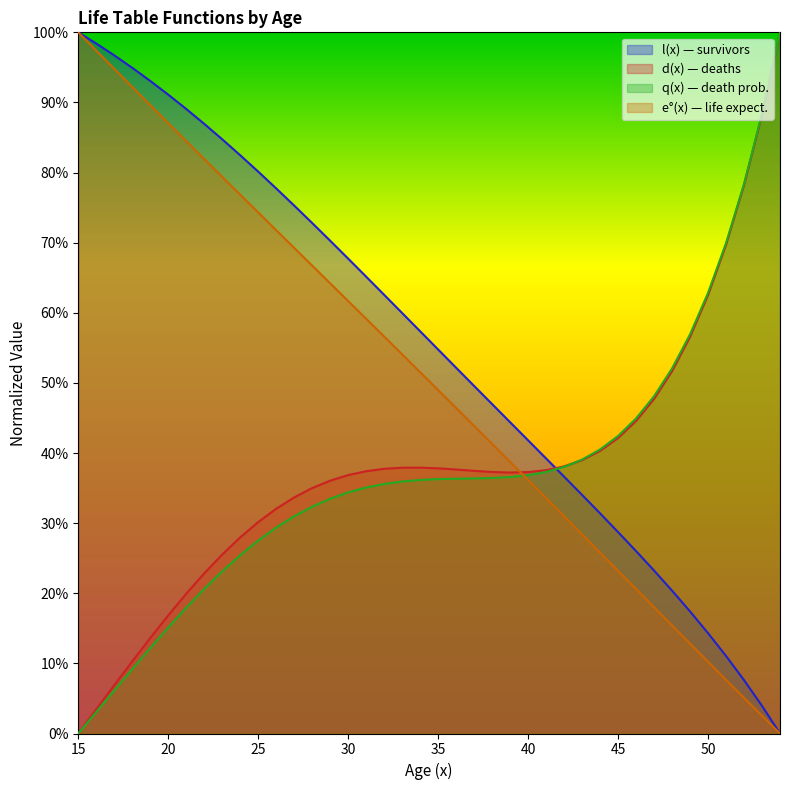

What is the difference between the maximum and minimum values in the e(x) series?

1.0